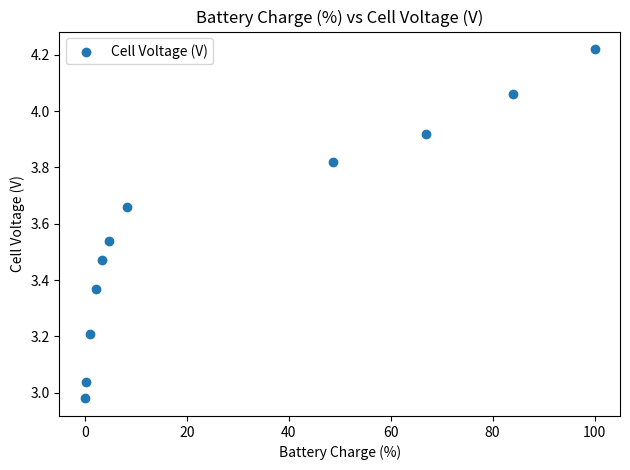

What is the range of Y values (max minus min)?

1.2